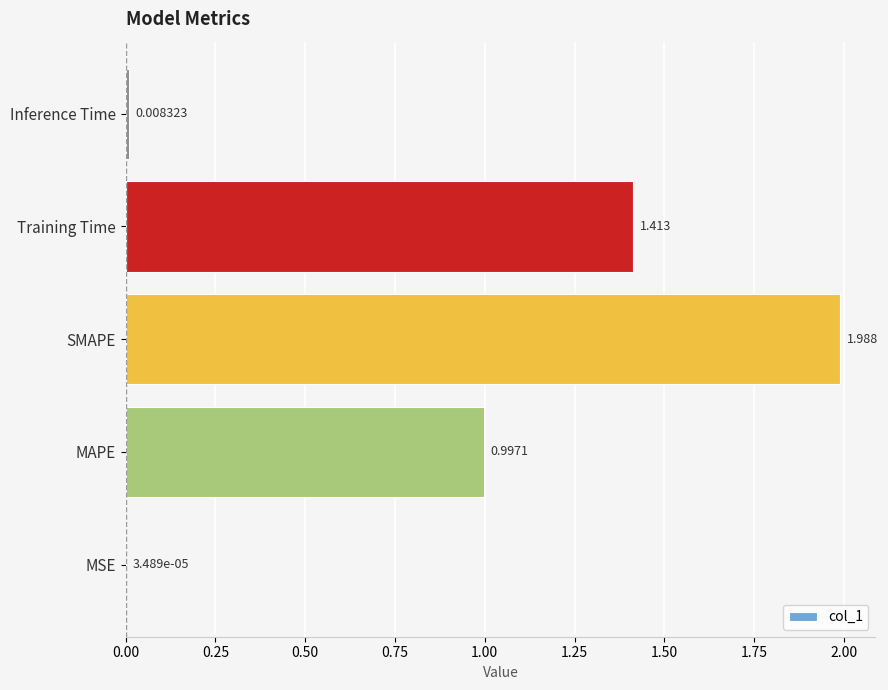

What is the sum of all values?

4.4